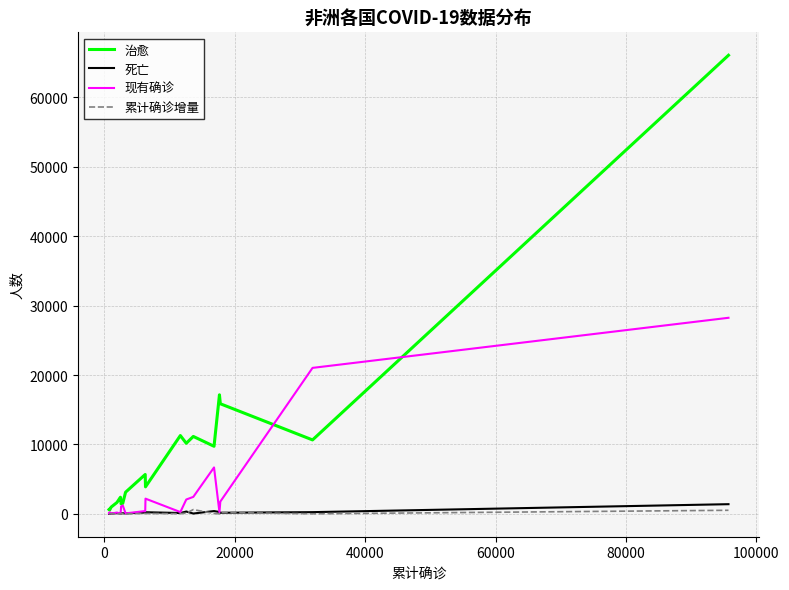

Which series has the widest spread of values?

治愈